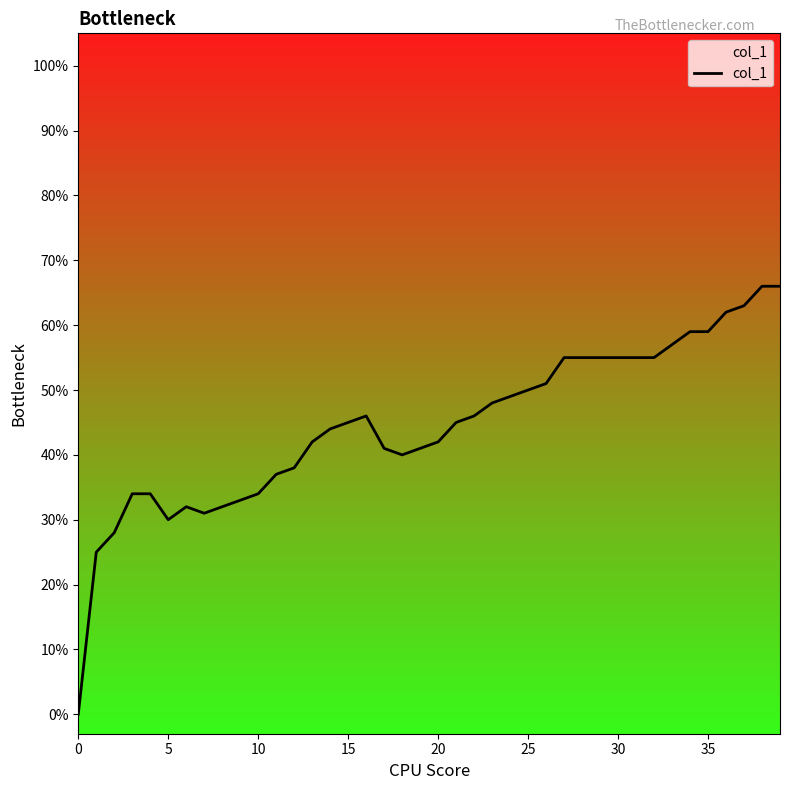

Does the chart display data point markers on the line(s)?

No